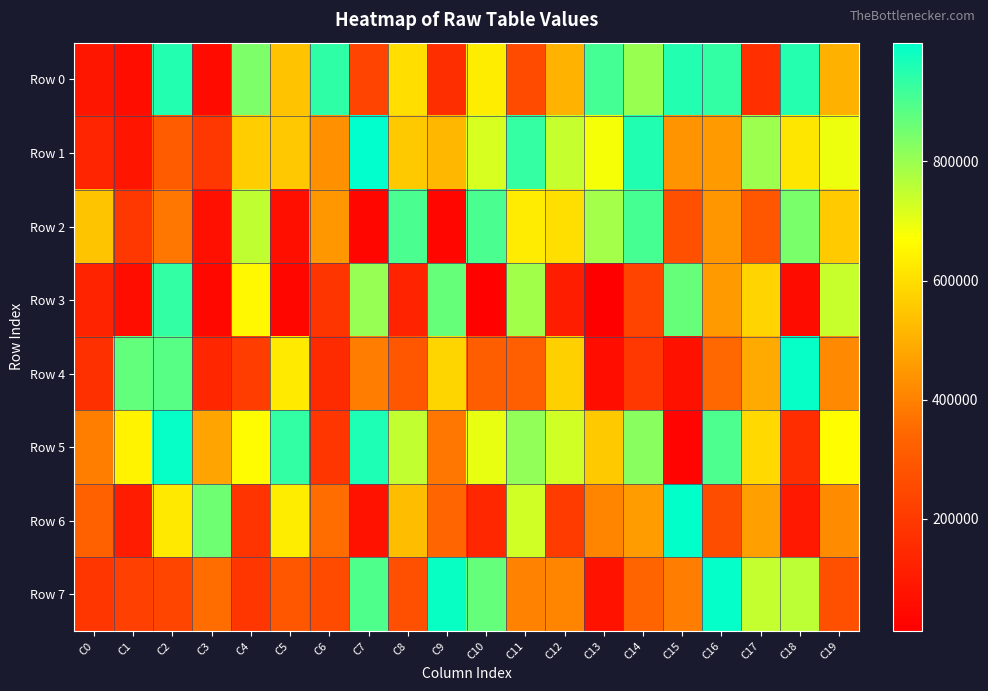

Which series has the largest total across all categories?

Row 5